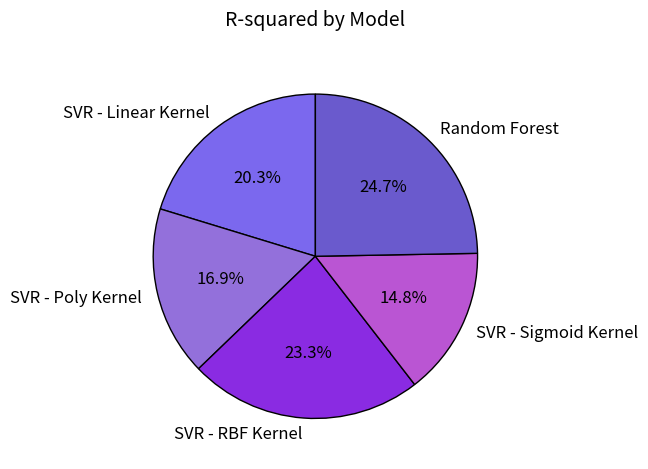

Does Random Forest account for over 50% of the chart?

No